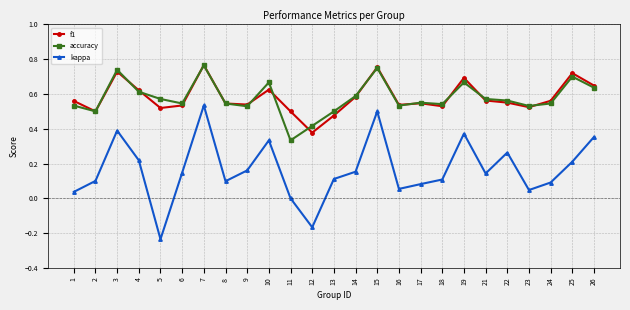

At which category does the chart reach its minimum across all series?

5